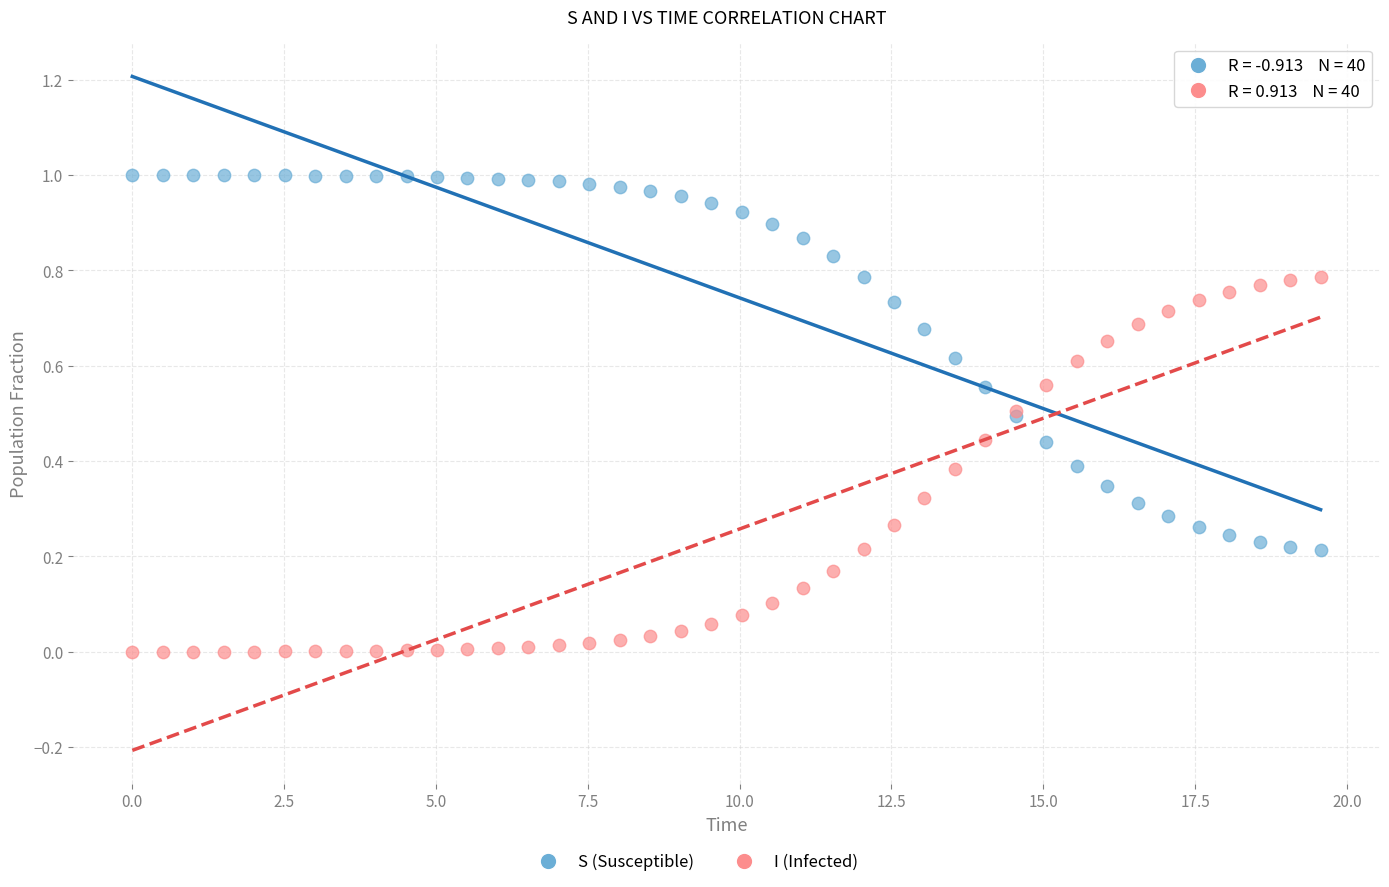

Which series contains the highest Y value?

S (Susceptible)